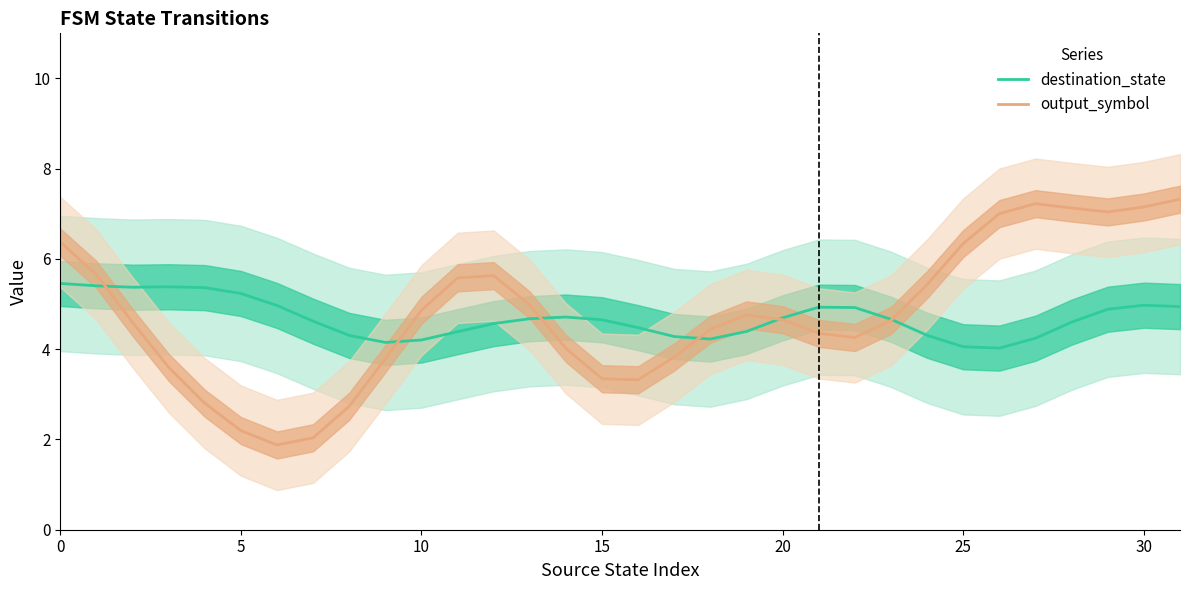

What value does the destination_state series have at 8?

4.3